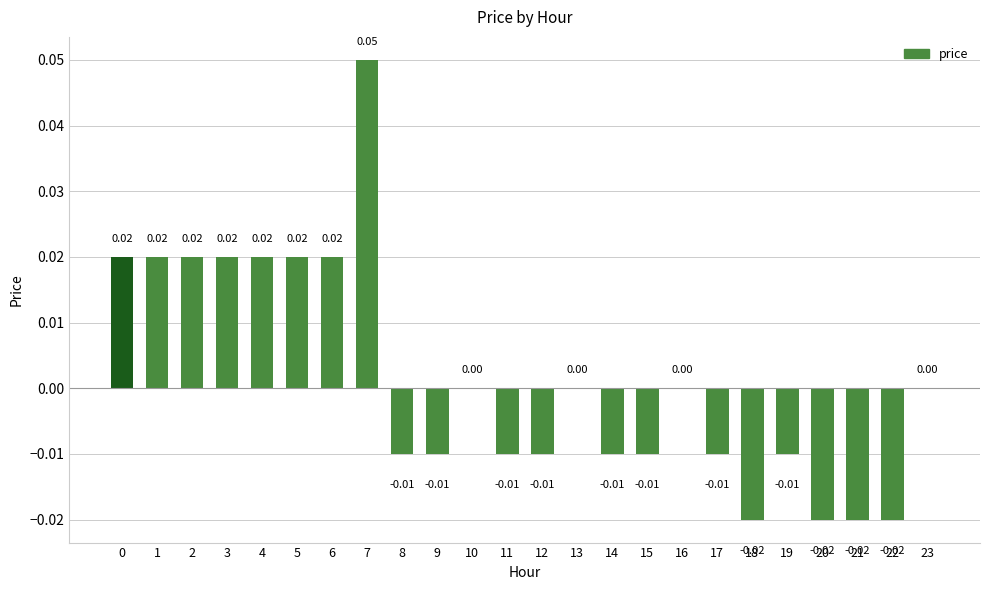

Between 23 and 8, which is larger?

23